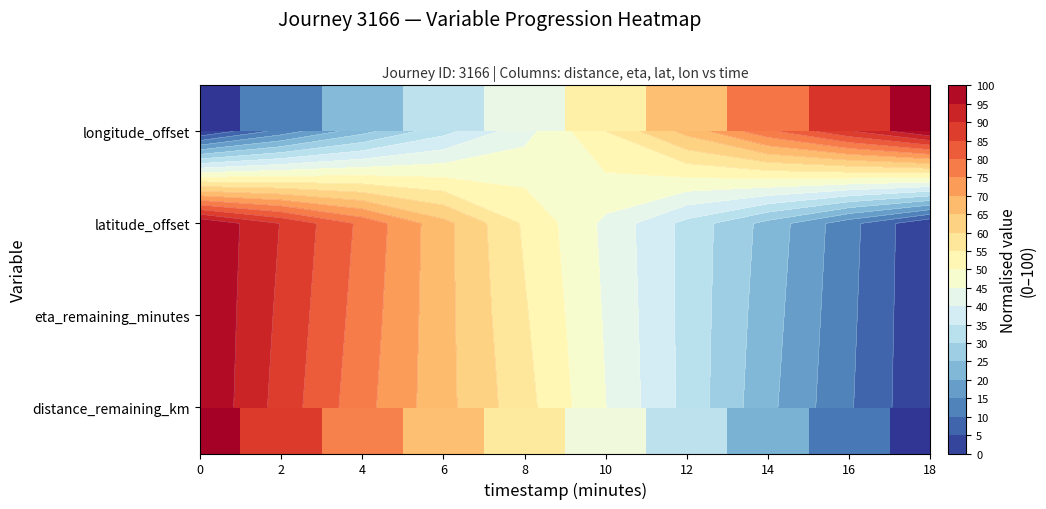

How many data points in row_2 are above 54?

5